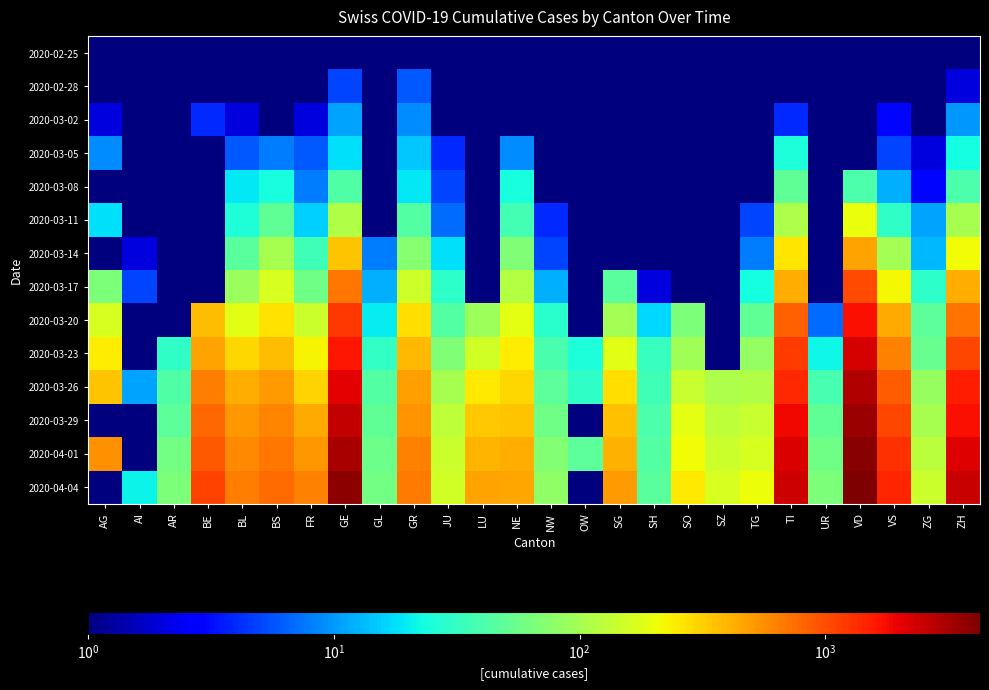

At which category is the sum across all series the highest?

VD